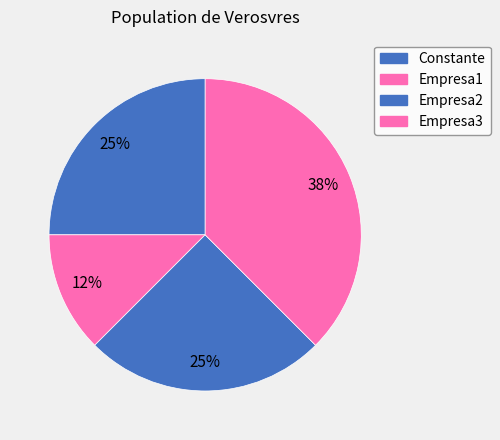

Is there any slice that represents more than half of the pie?

No